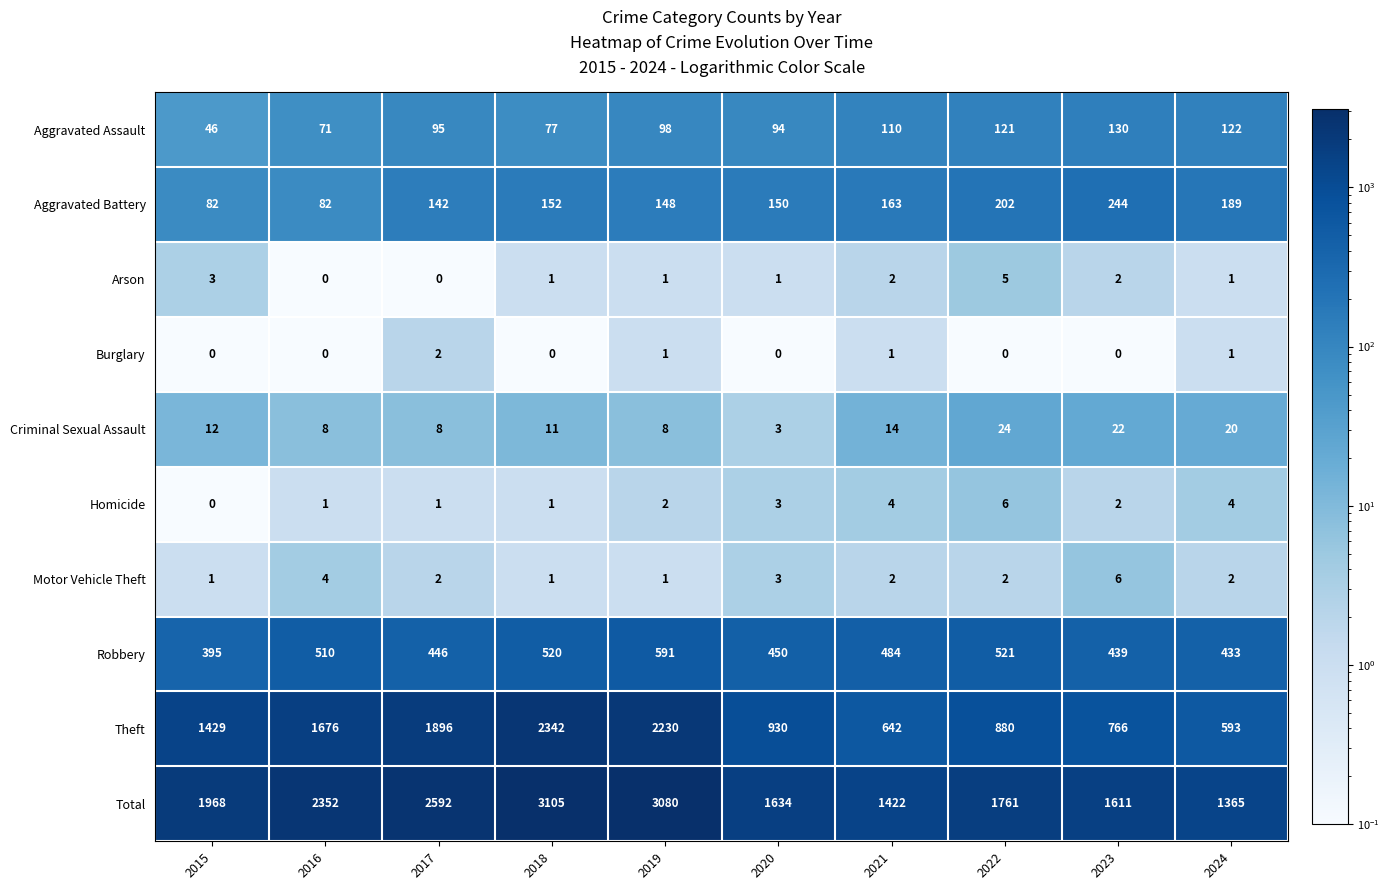

Count the number of categories in the chart.

10